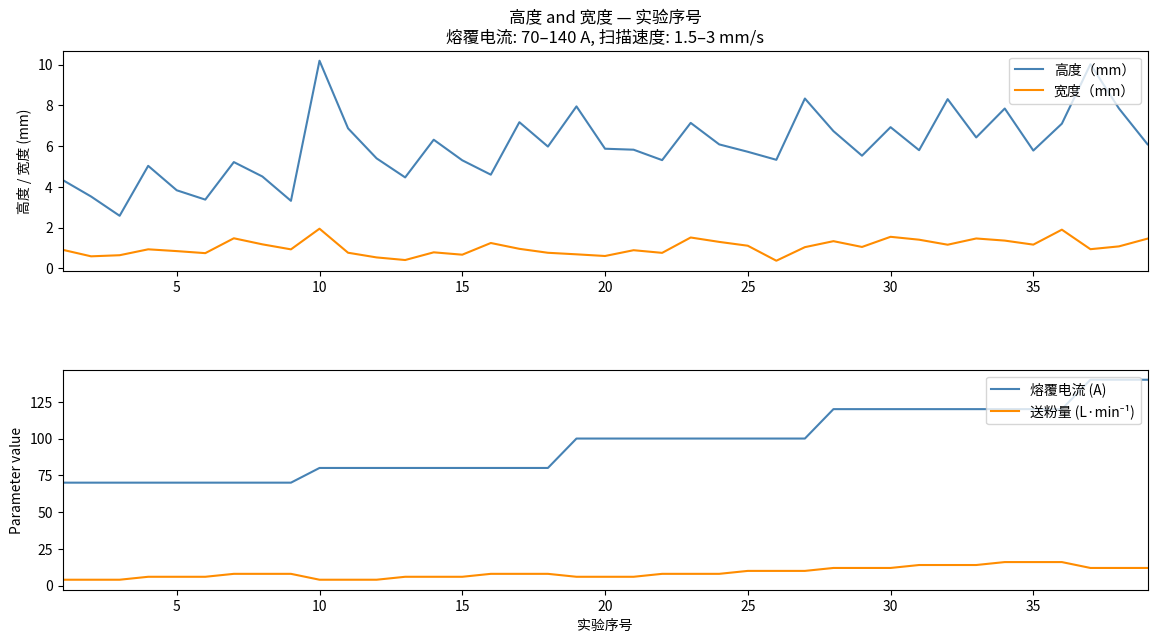

Does the chart display data point markers on the line(s)?

No